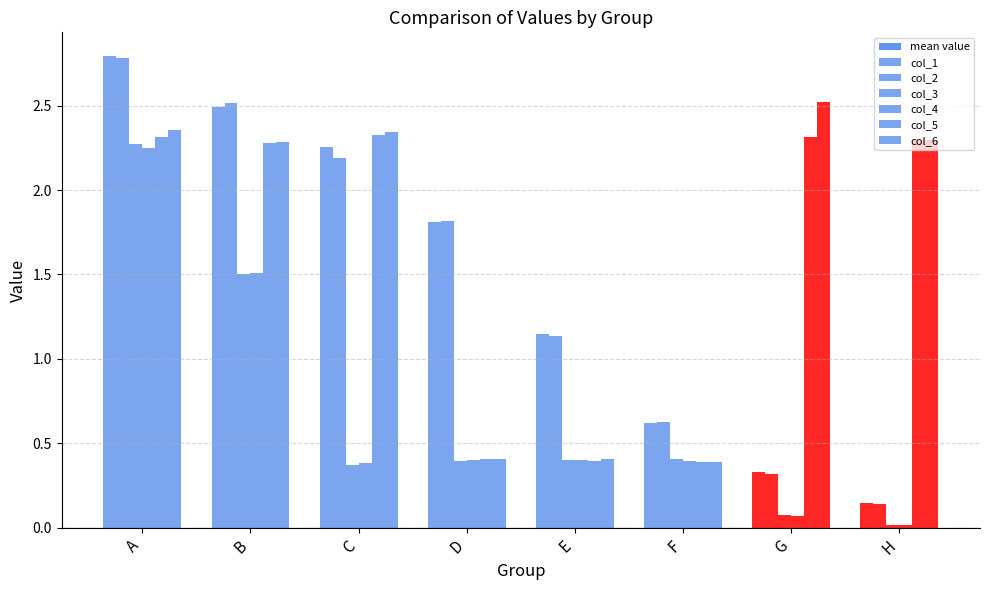

What is the value of the col_3 bar at the 2nd from the left?

1.5